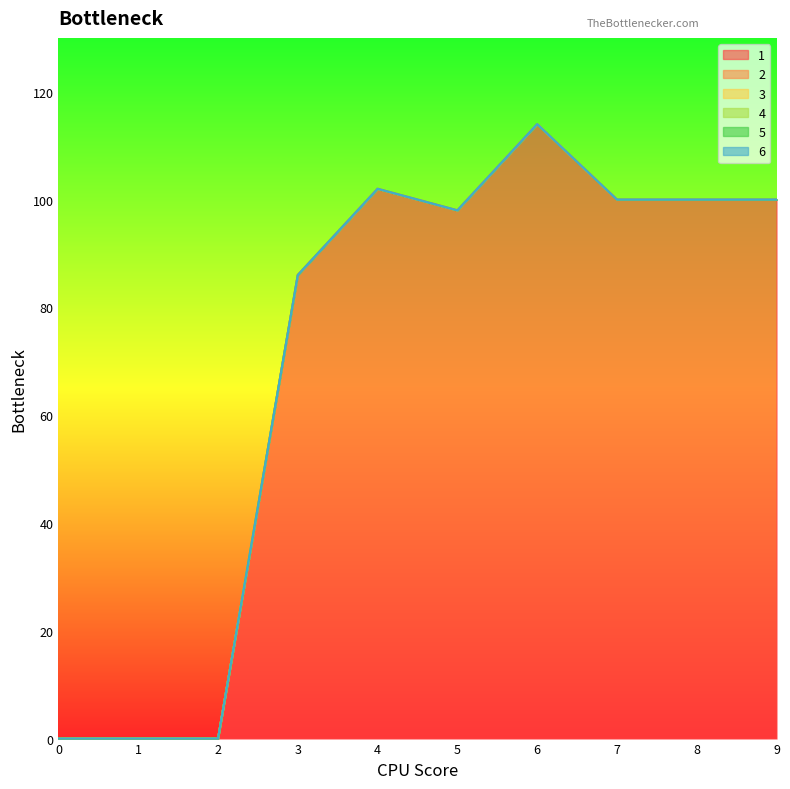

Which series changed the most between 2 and 5?

1